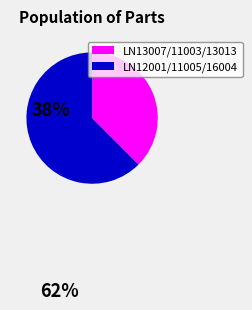

Which slice is the largest?

LN12001/11005/16004